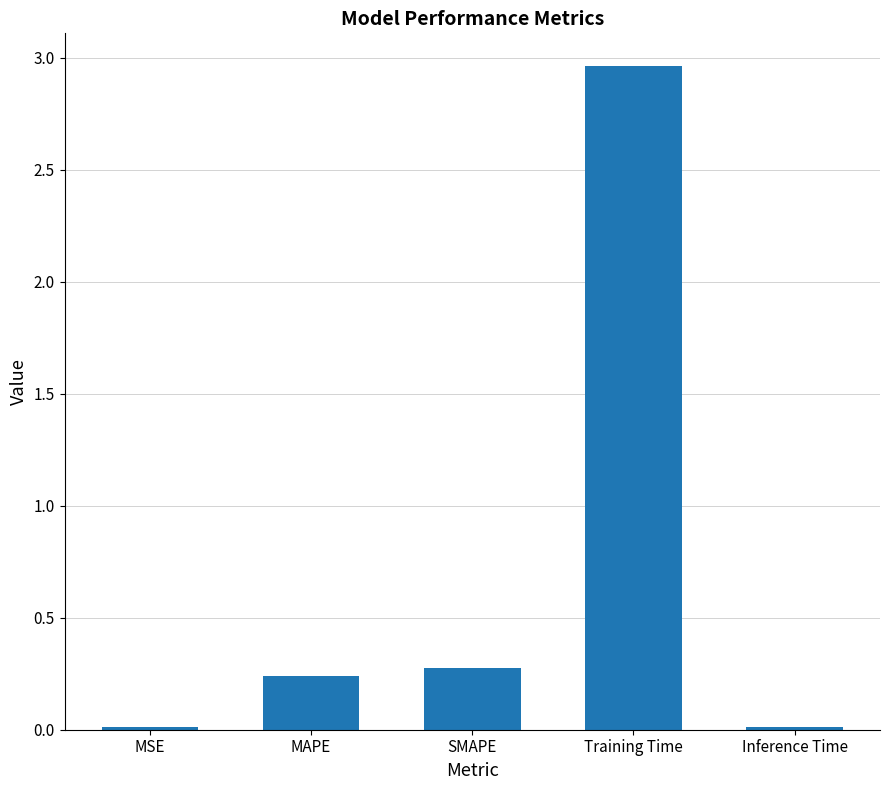

The chart shows a value of 0.4 at MAPE. True or false?

False